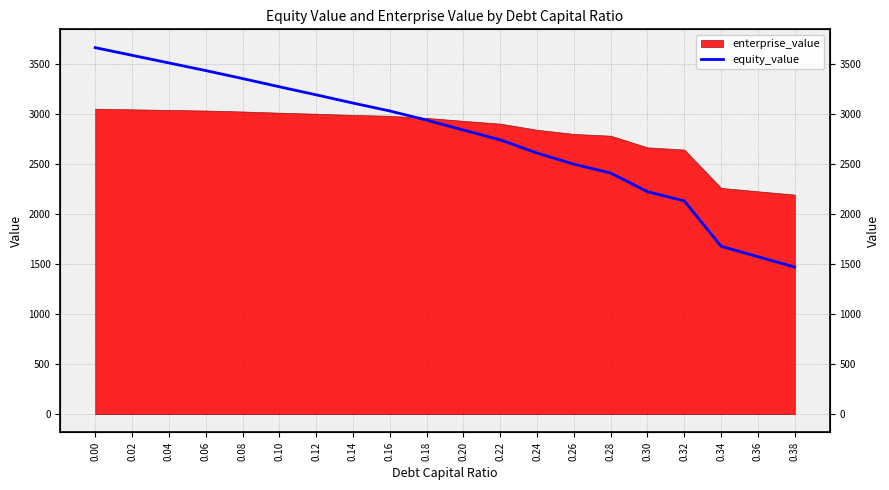

Reading left to right, transcribe all the data shown in this chart.

0.00=3663.3	0.02=3586.9	0.04=3510.6	0.06=3434.3	0.08=3354.5	0.10=3272.5	0.12=3191.8	0.14=3109.4	0.16=3030.4	0.18=2939.1	0.20=2839.8	0.22=2741.6	0.24=2610.0	0.26=2498.2	0.28=2410.3	0.30=2223.5	0.32=2131.0	0.34=1677.7	0.36=1573.5	0.38=1470.3